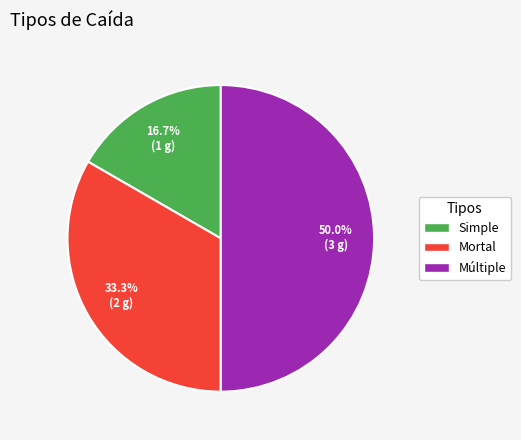

To the nearest percent, what is the combined percentage of Mortal and Simple?

50%